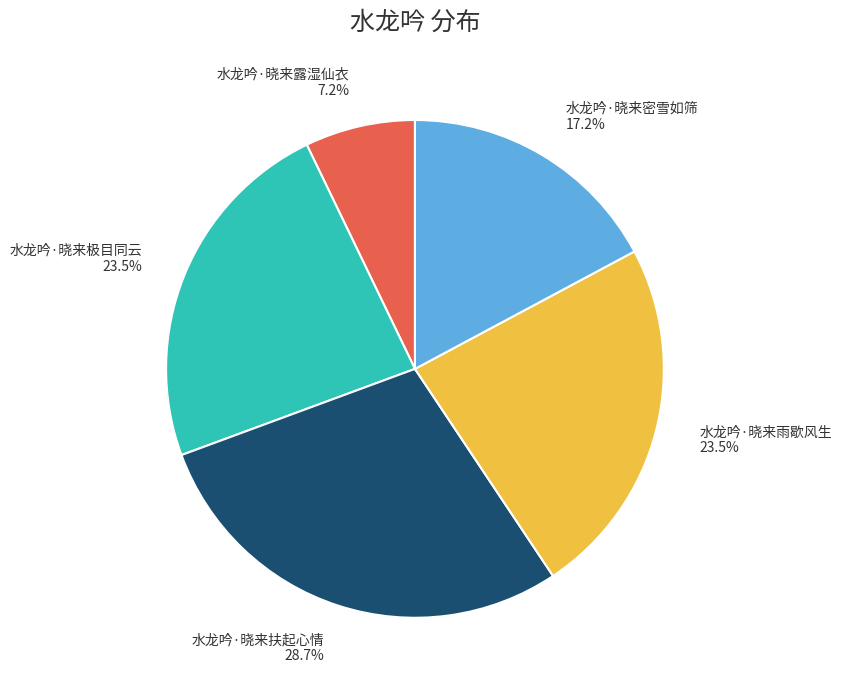

What is the ratio of the value at 水龙吟·晓来密雪如筛 to the value at 水龙吟·晓来扶起心情?

0.6